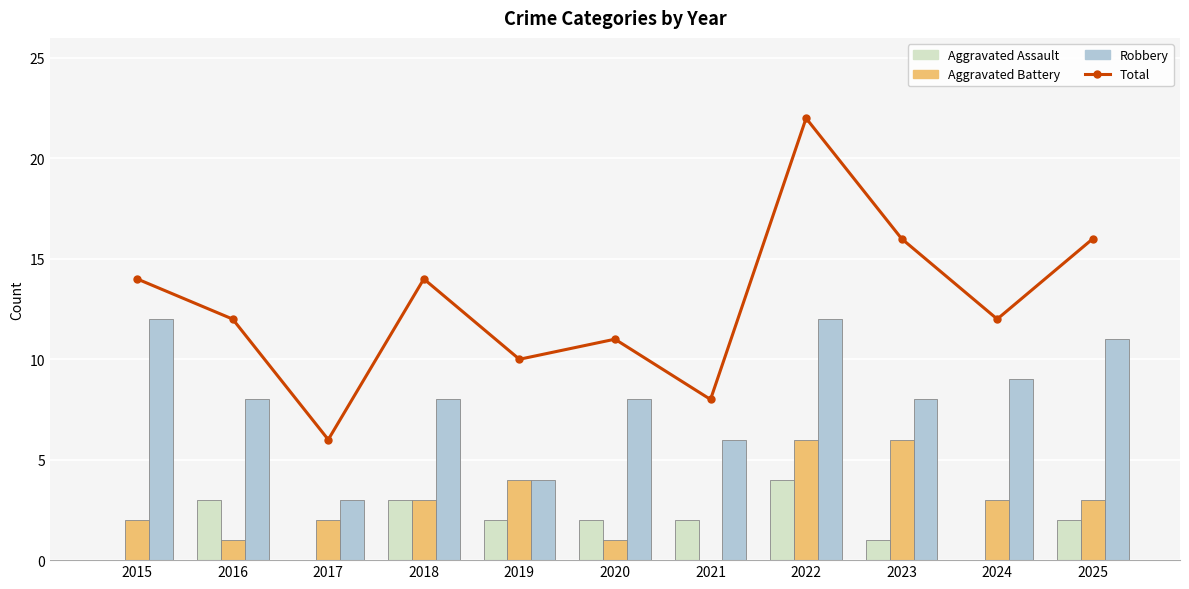

Rank the categories by Aggravated Battery value from lowest to highest.

2021, 2016, 2020, 2015, 2017, 2018, 2024, 2025, 2019, 2022, 2023